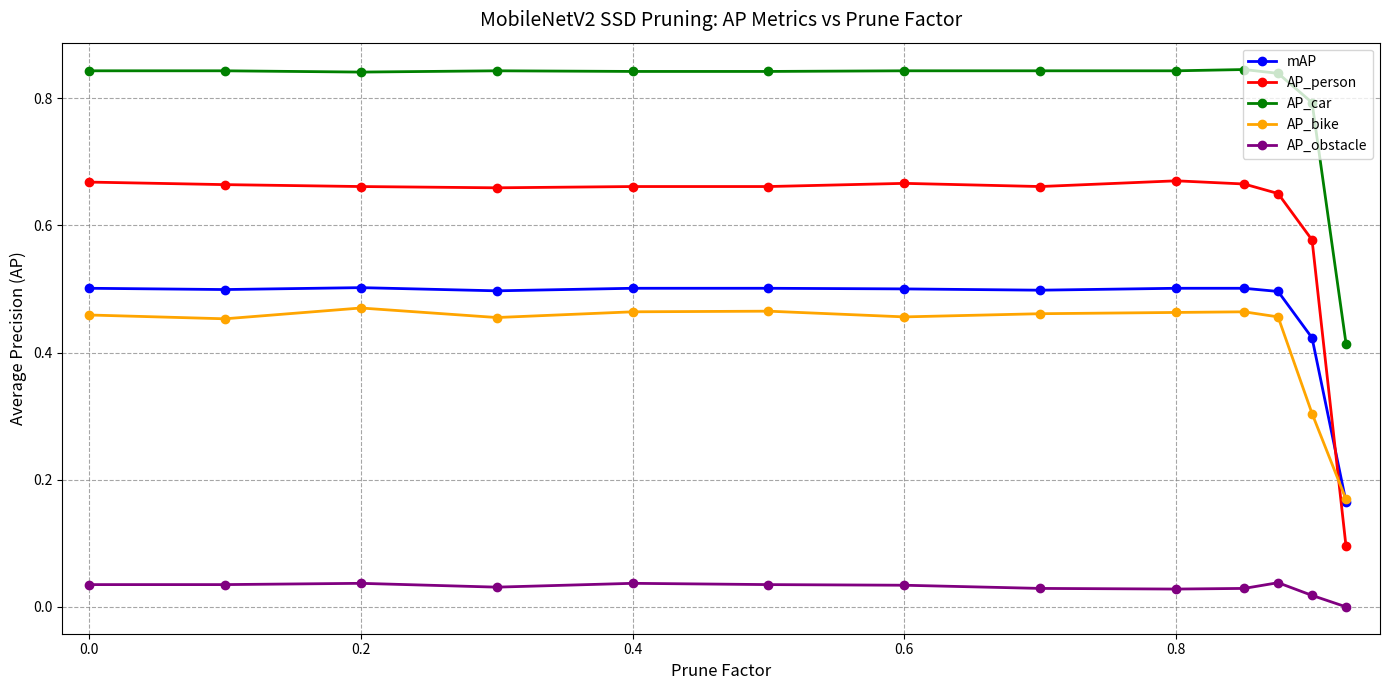

How many series are shown in this chart?

5